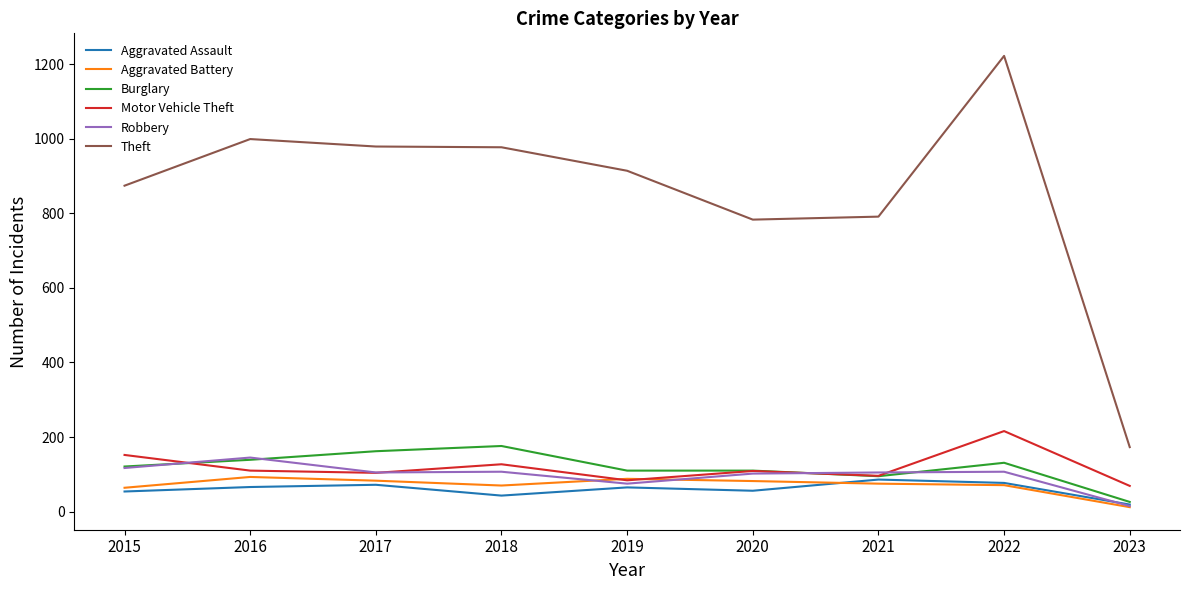

Which category has the lowest value across all series?

2023